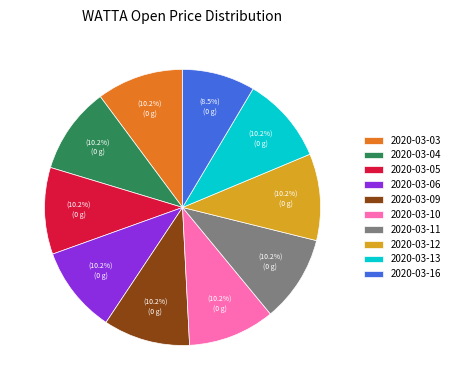

What is the total percentage of 2020-03-11 and 2020-03-04?

20.3%